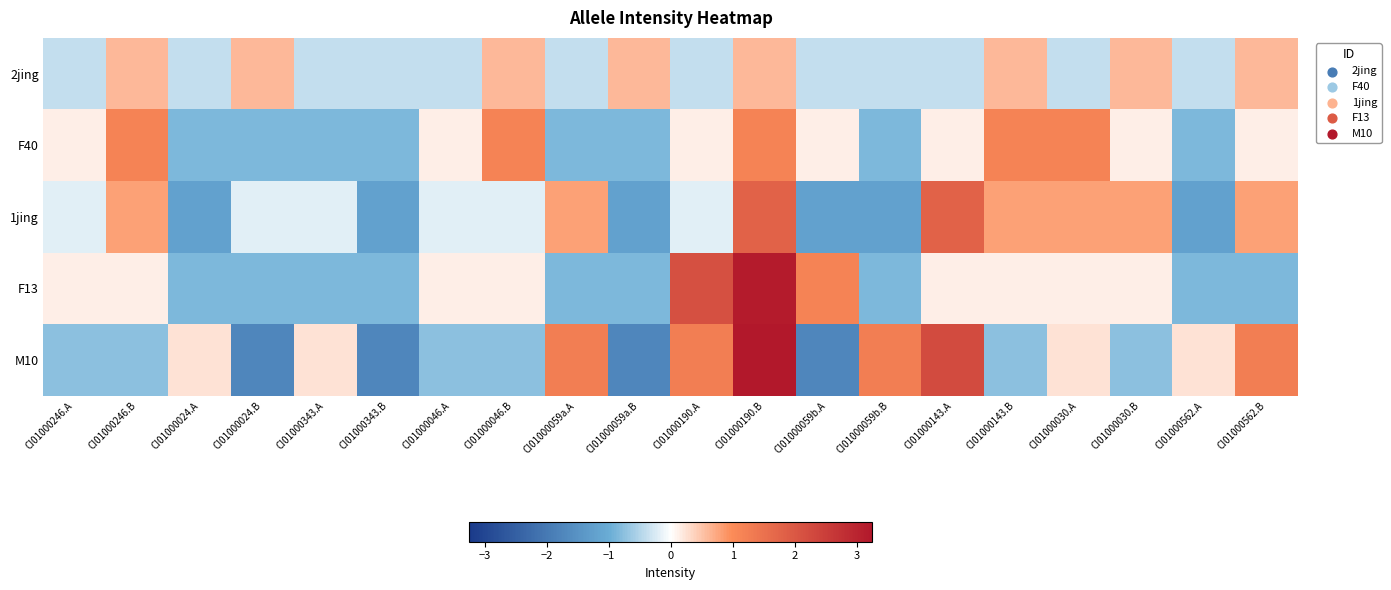

What is the smallest value displayed?

-1.8